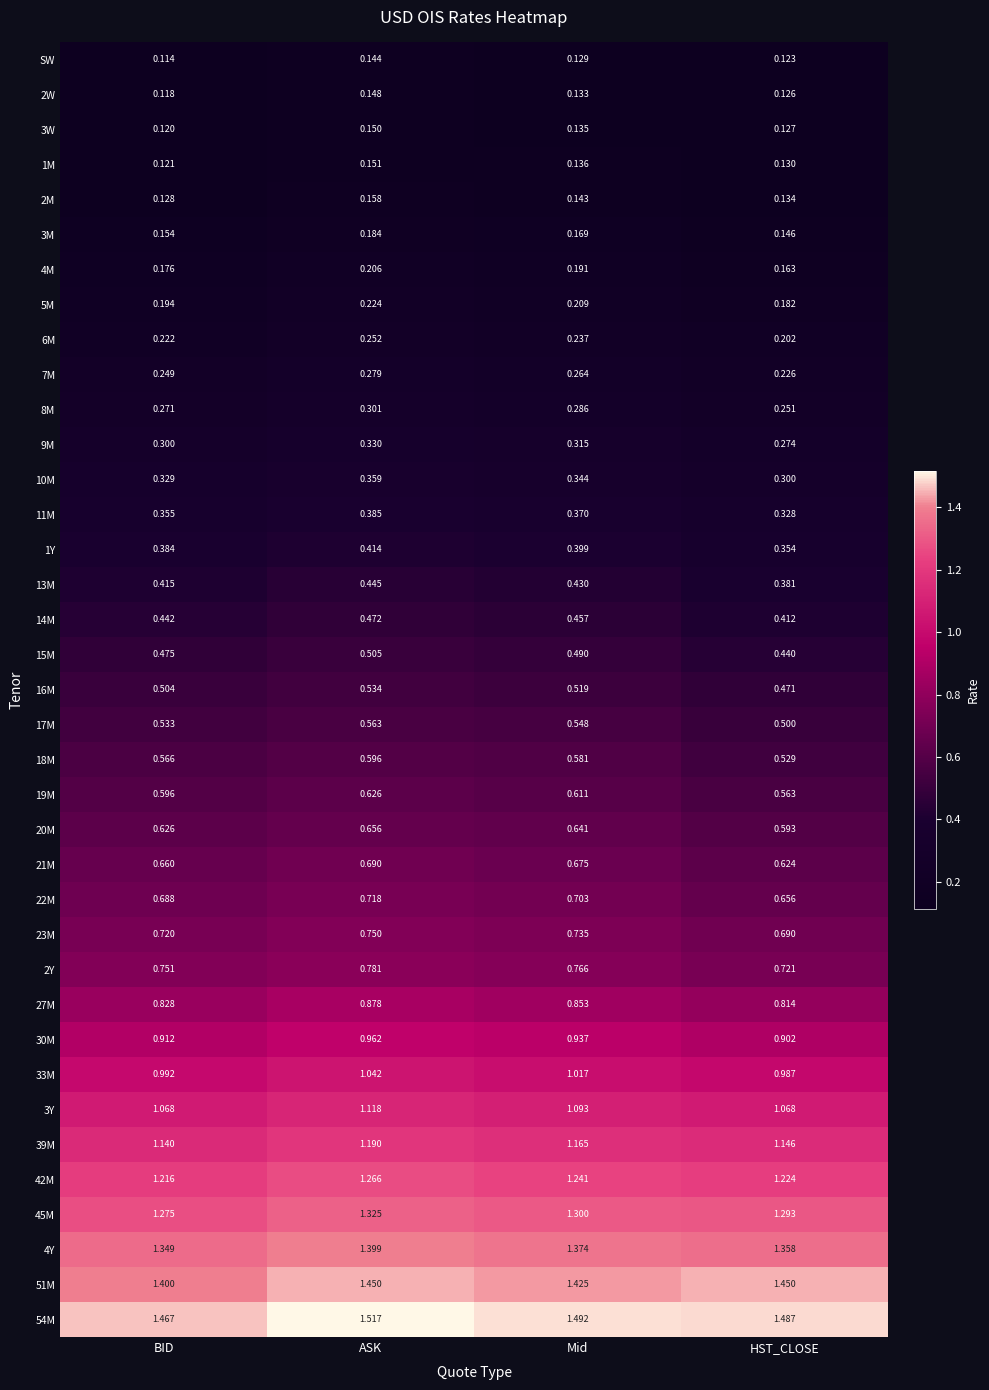

At which label is SW closest to 0?

BID